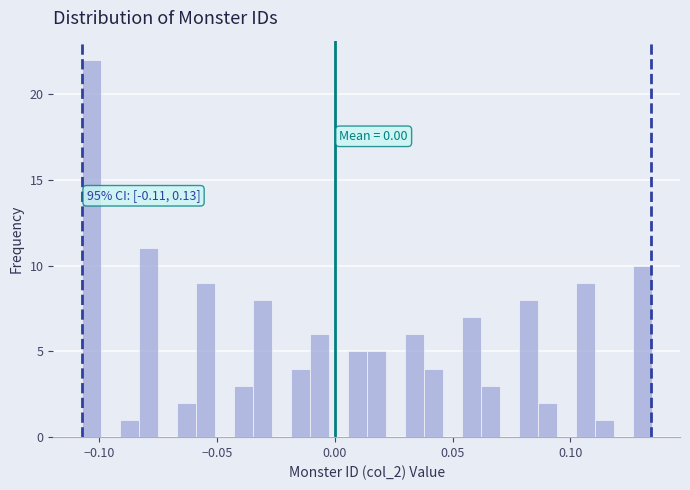

Read against the x-axis, roughly where is the centre of the tallest bar?

-0.105